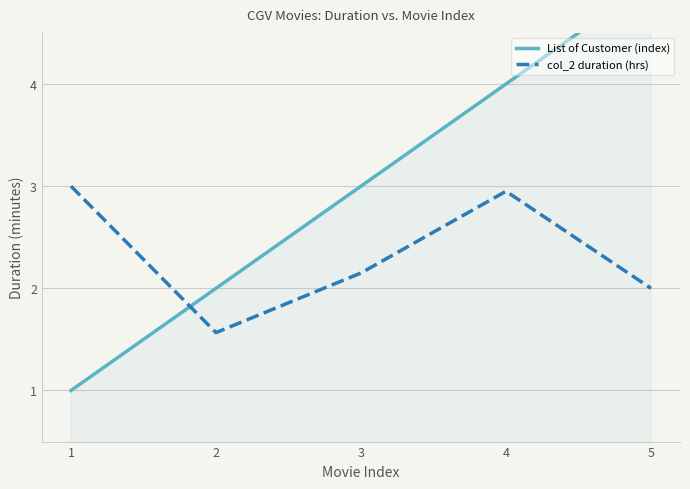

What is the value of the List of Customer (index) point at the 3rd from the left?

3.0